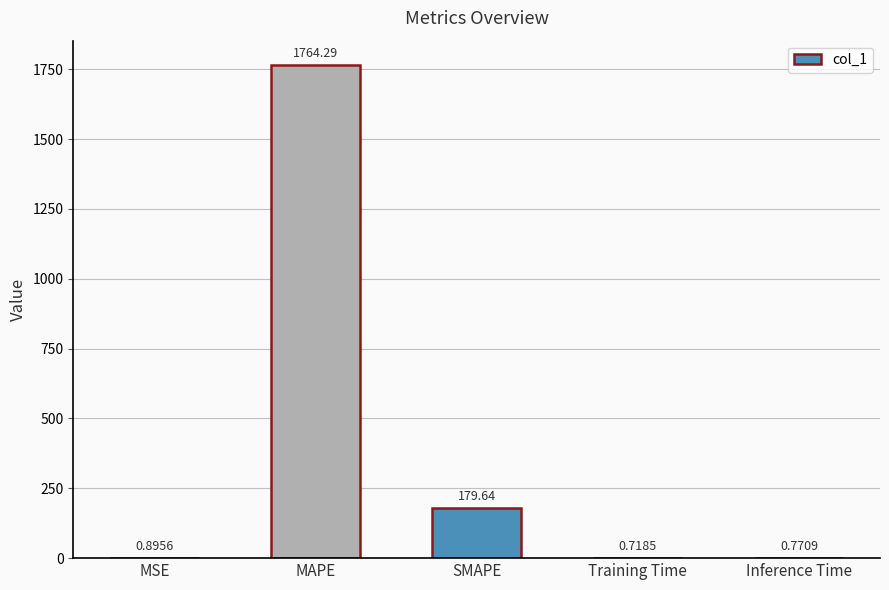

Between MAPE and MSE, which is larger?

MAPE